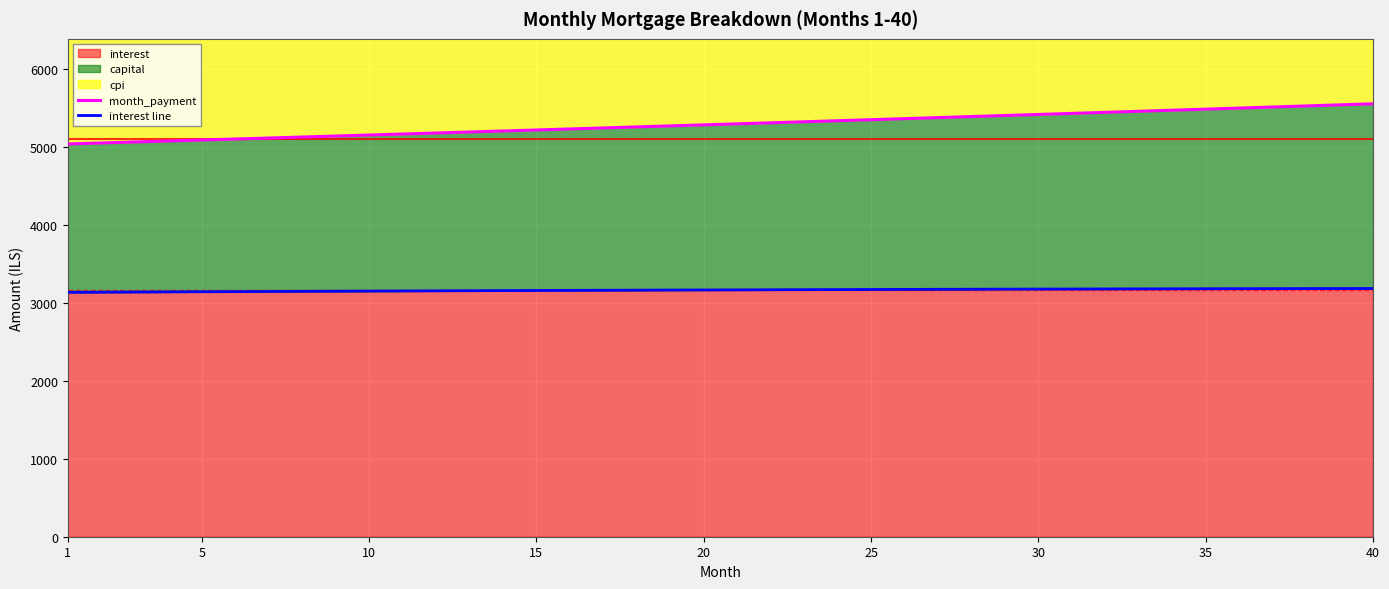

How many values in the month_payment series are below 5292?

20